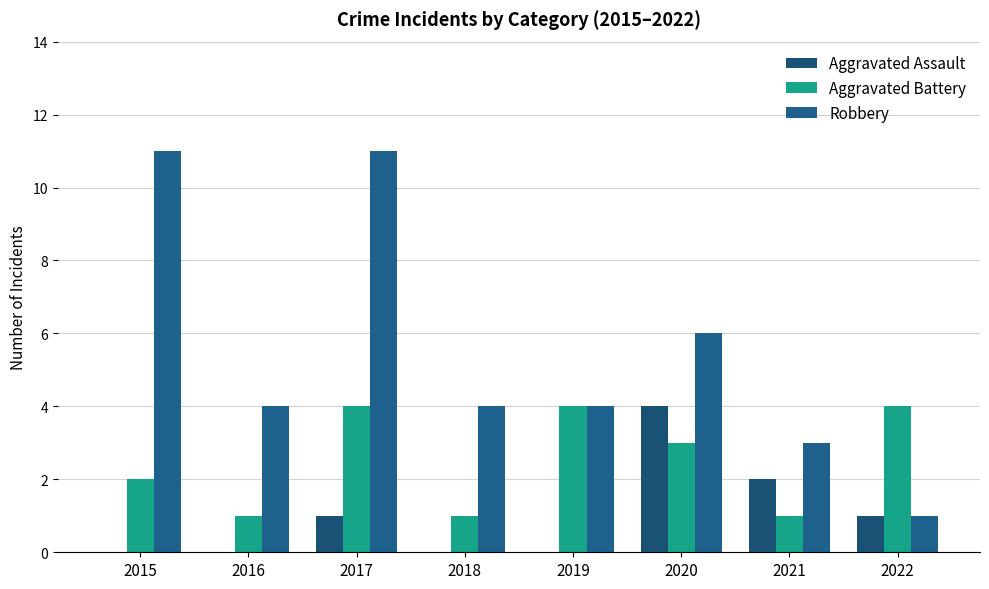

Are the bars grouped side by side (vs. stacked)?

Yes